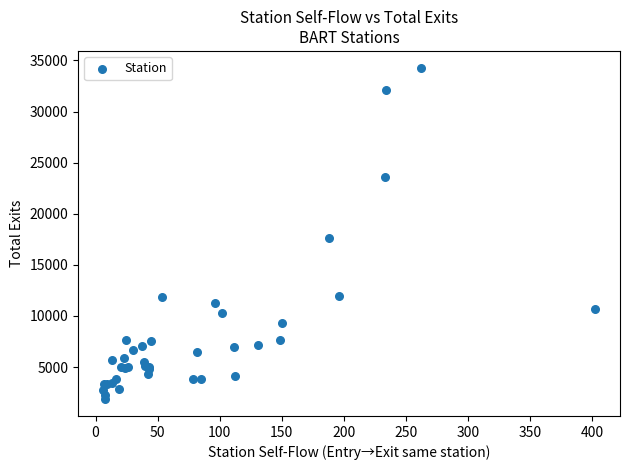

What Y value in the scatter plot is closest to 18075?

17585.4